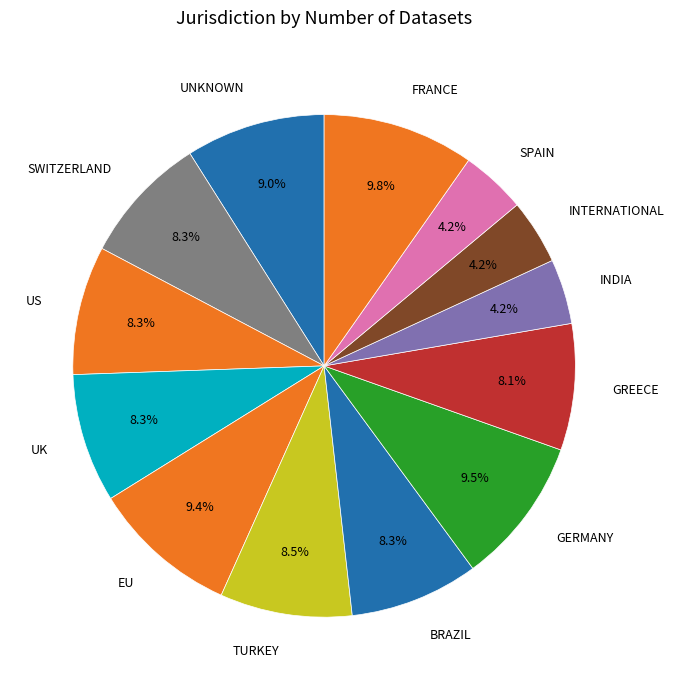

Is there a majority slice in this chart?

No